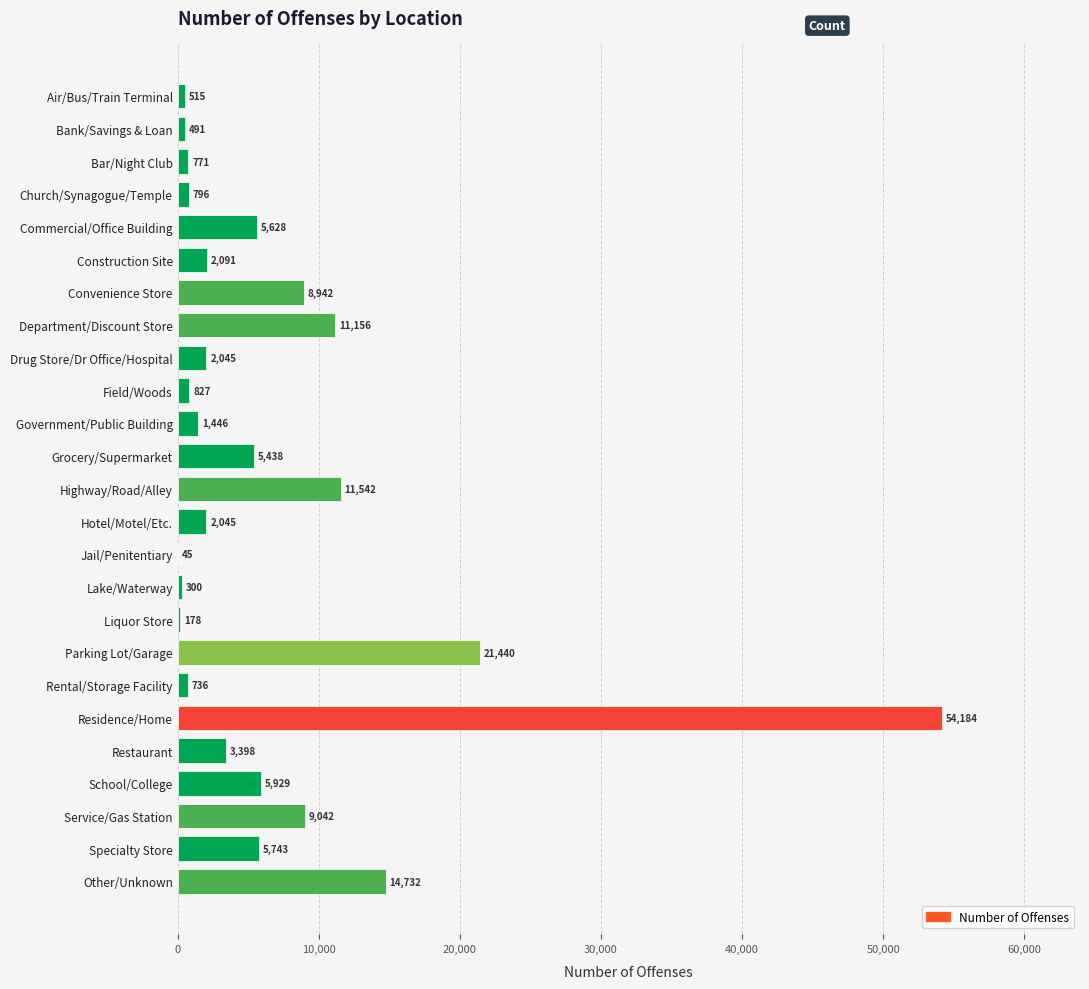

What is the maximum value shown in the chart?

54184